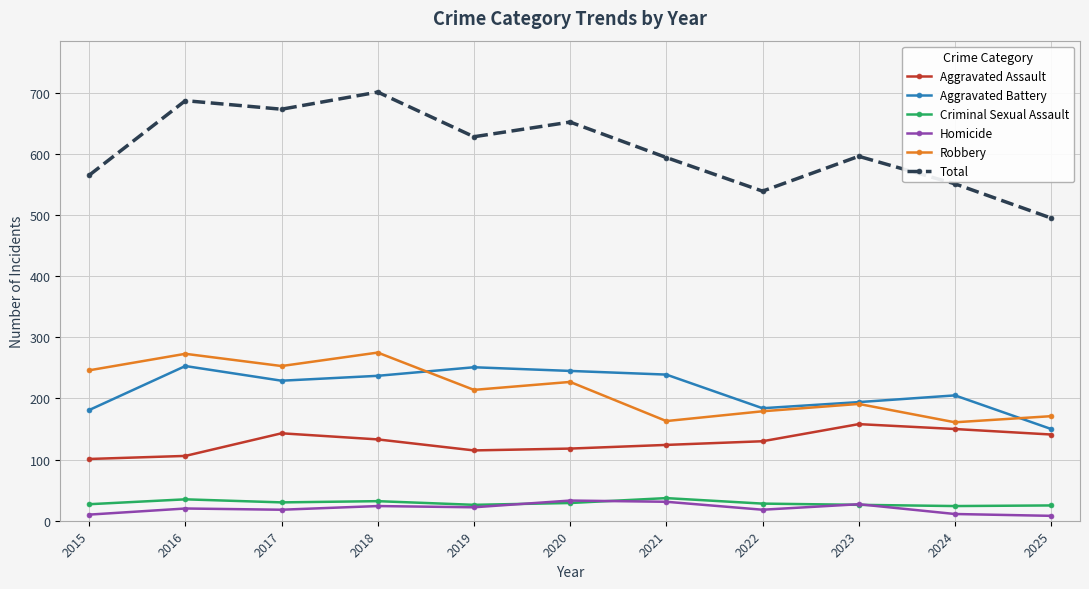

True or false: Aggravated Assault and Criminal Sexual Assault cross at least once.

False